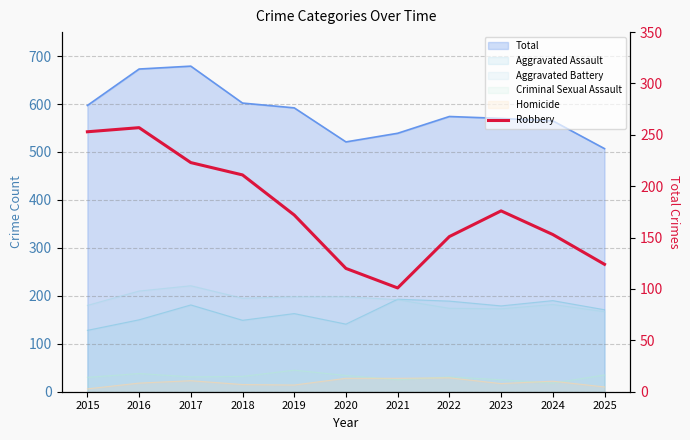

Reading right to left, list all the values displayed in this chart.

124	153	176	151	101	120	172	211	223	257	253